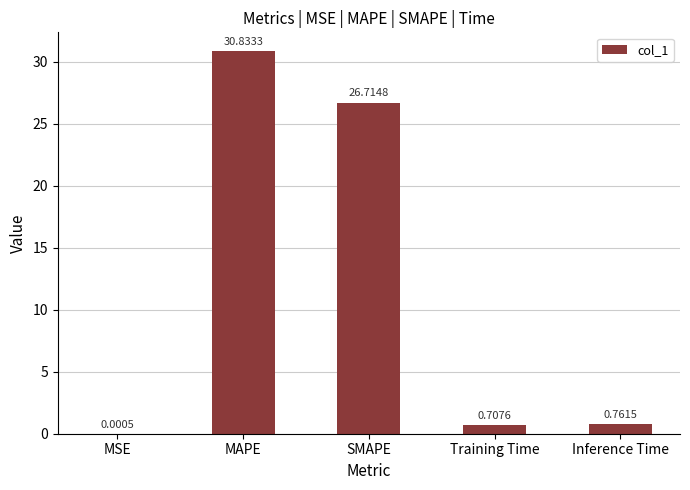

At which label is the value closest to 15?

SMAPE